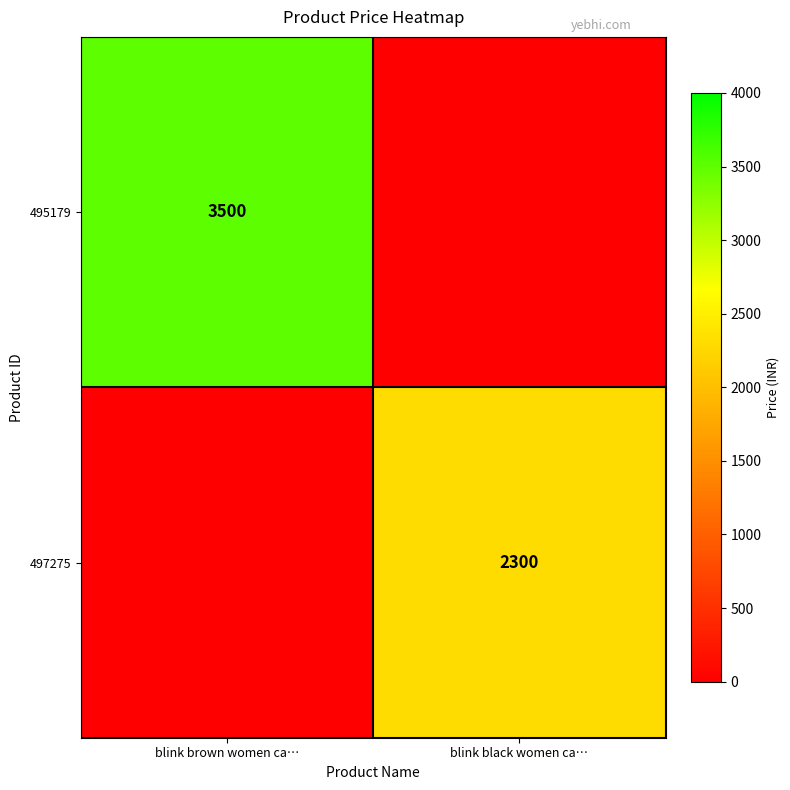

The value of 497275 at blink black women ca… is 4057. True or false?

False